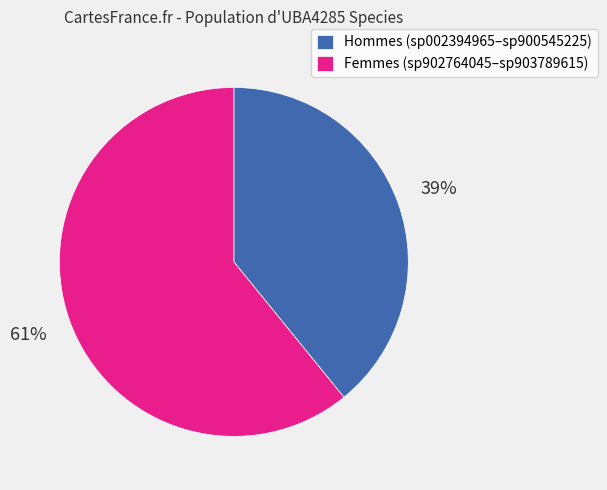

How many segments does this pie chart have?

2